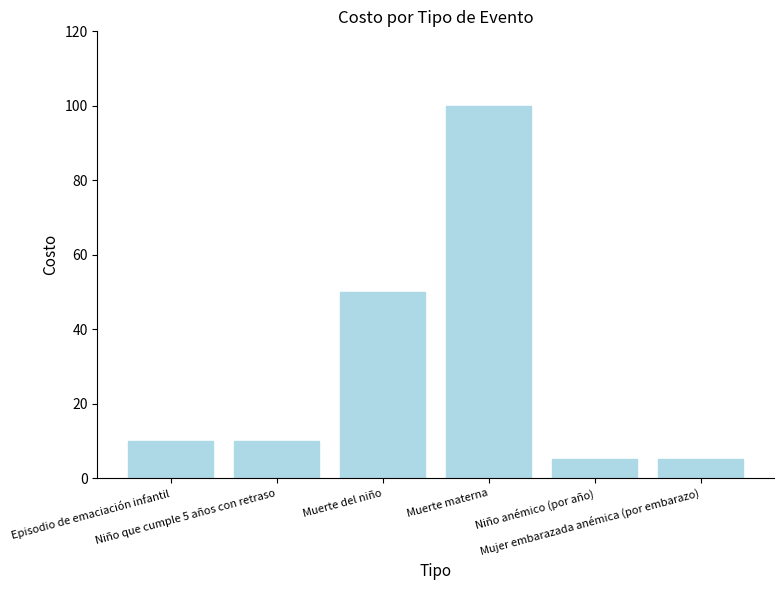

Count the number of data series in this chart.

1